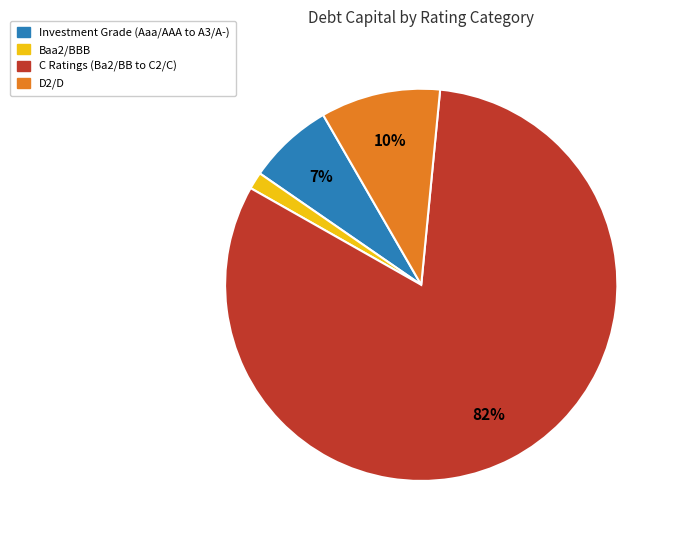

To the nearest percent, what is the average slice percentage?

25%